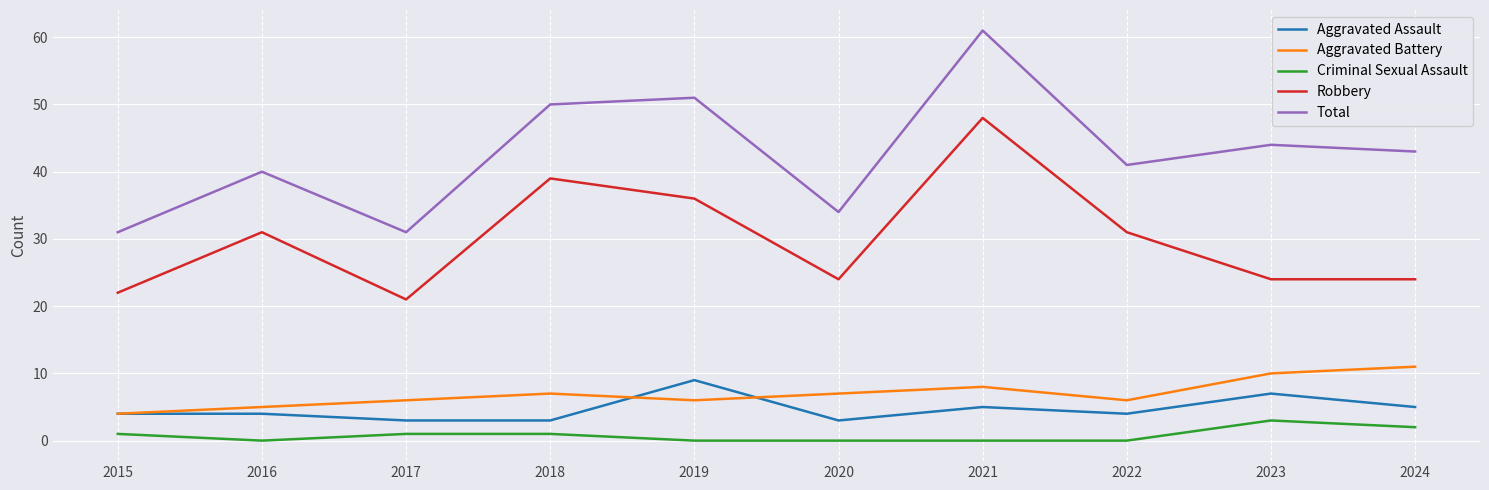

True or false: Criminal Sexual Assault and Aggravated Assault cross at least once.

False